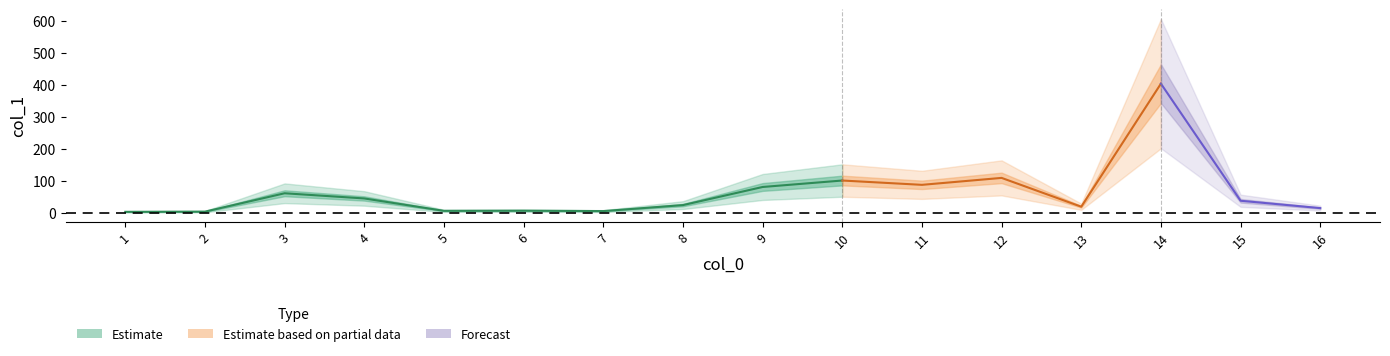

What is the smallest value displayed?

3.5